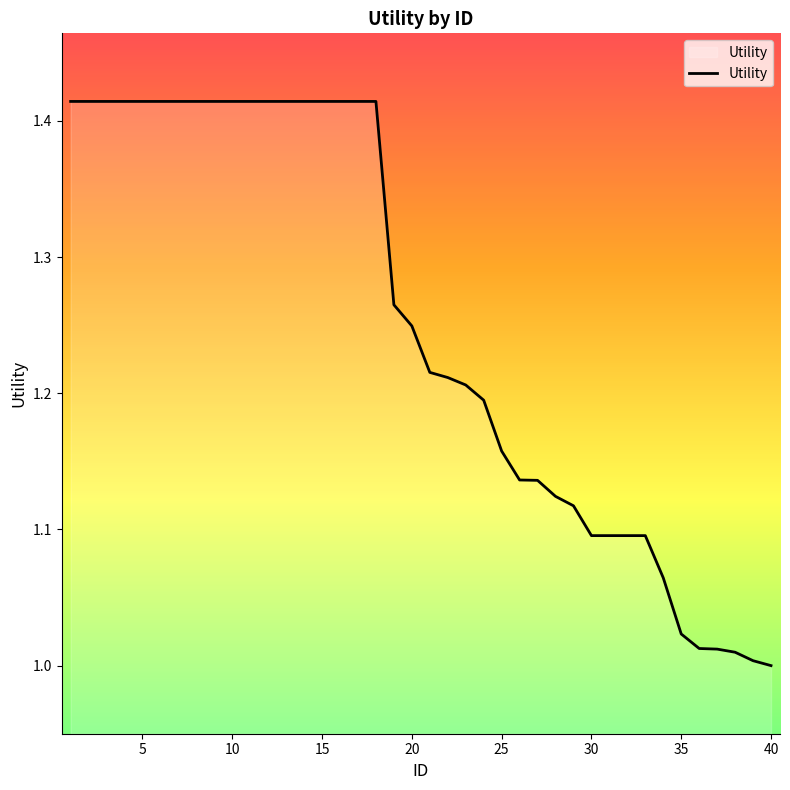

What is the difference between the maximum and minimum values?

0.4